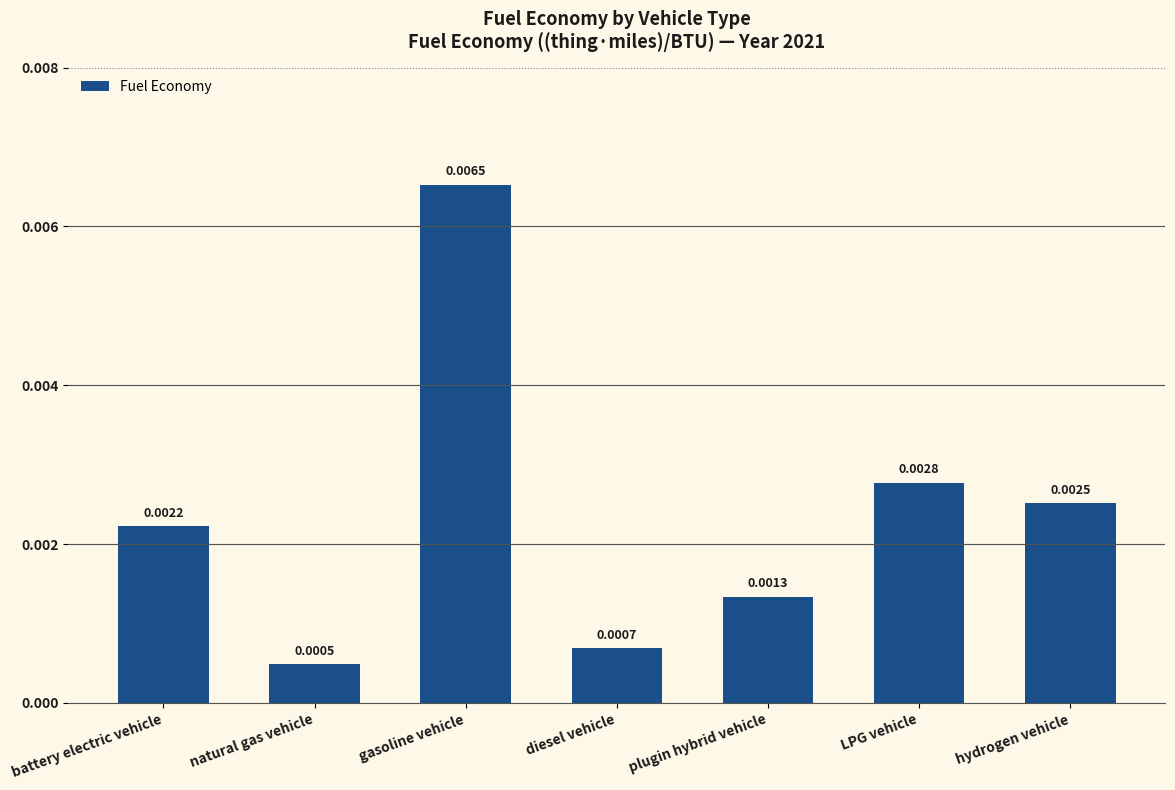

Which has a higher value, natural gas vehicle or gasoline vehicle?

gasoline vehicle